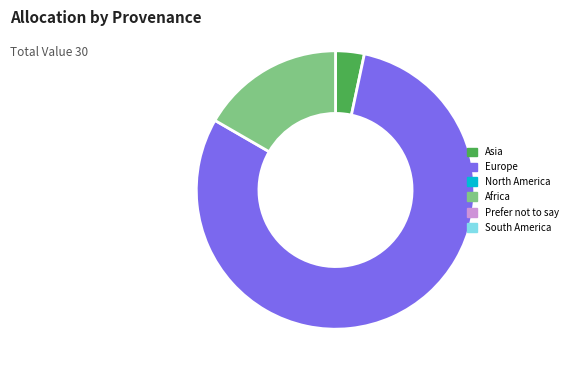

Is there a majority slice in this chart?

Yes